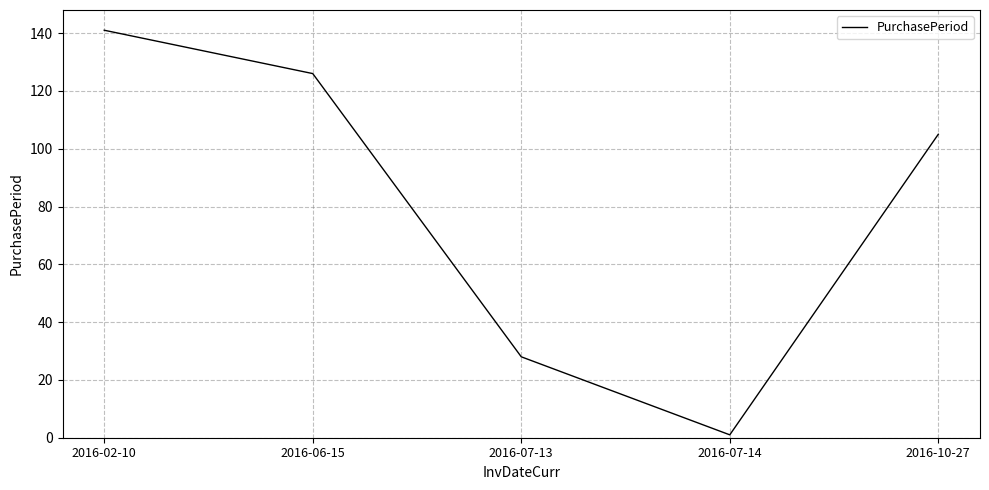

The chart shows a value of 252 at 2016-02-10. True or false?

False